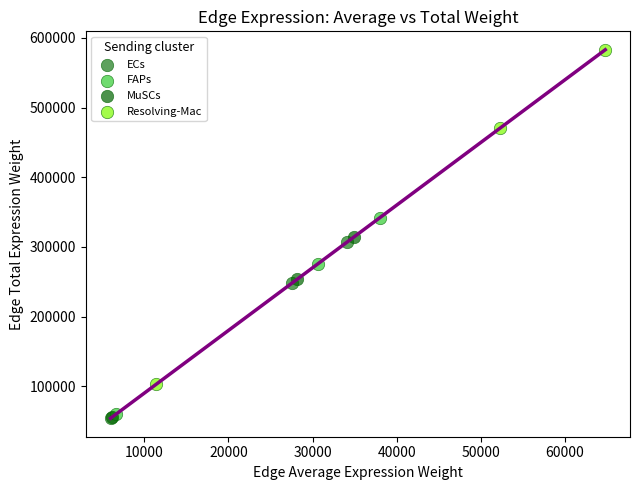

Which series has the widest spread of Y values?

Resolving-Mac